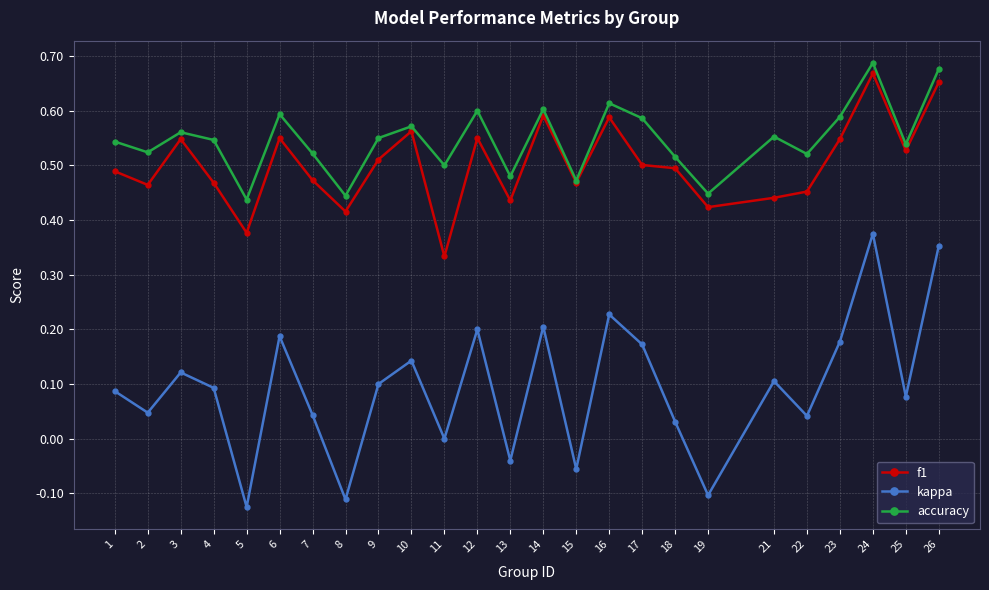

How many lines are shown in the chart?

3